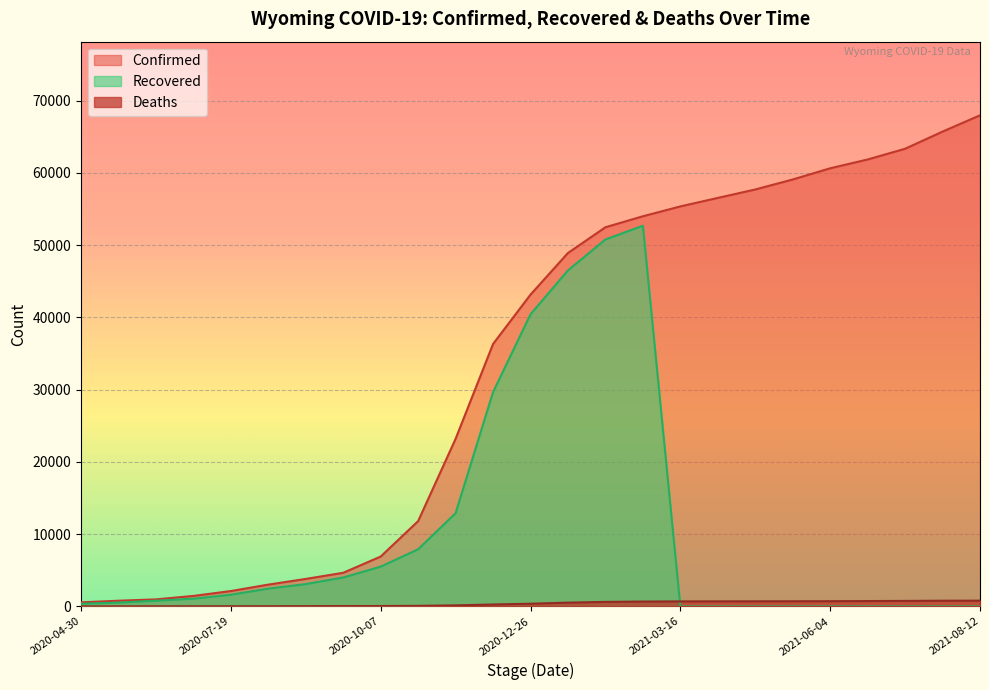

What is the value of the Deaths point at the 3rd from the left?

17